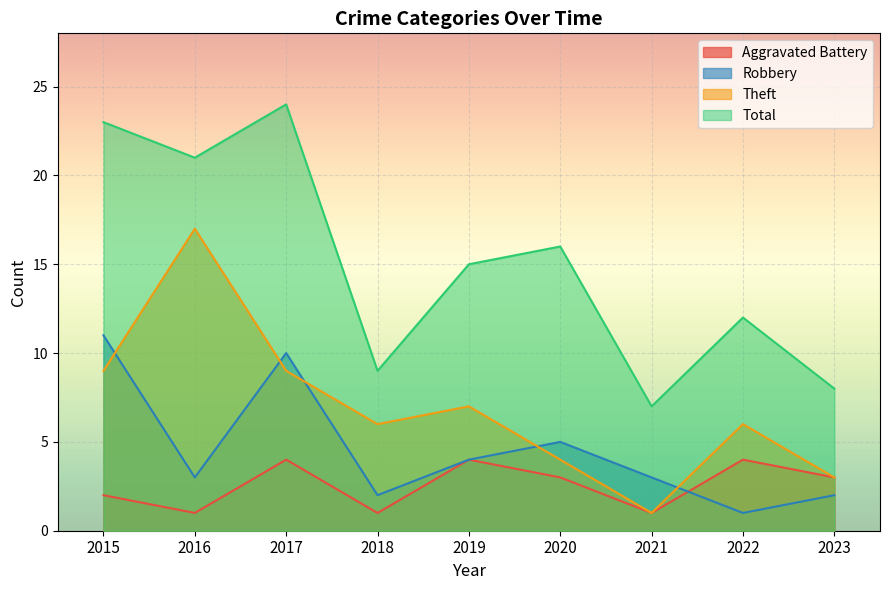

In Theft, how many points are higher than both neighbors (excluding endpoints)?

3